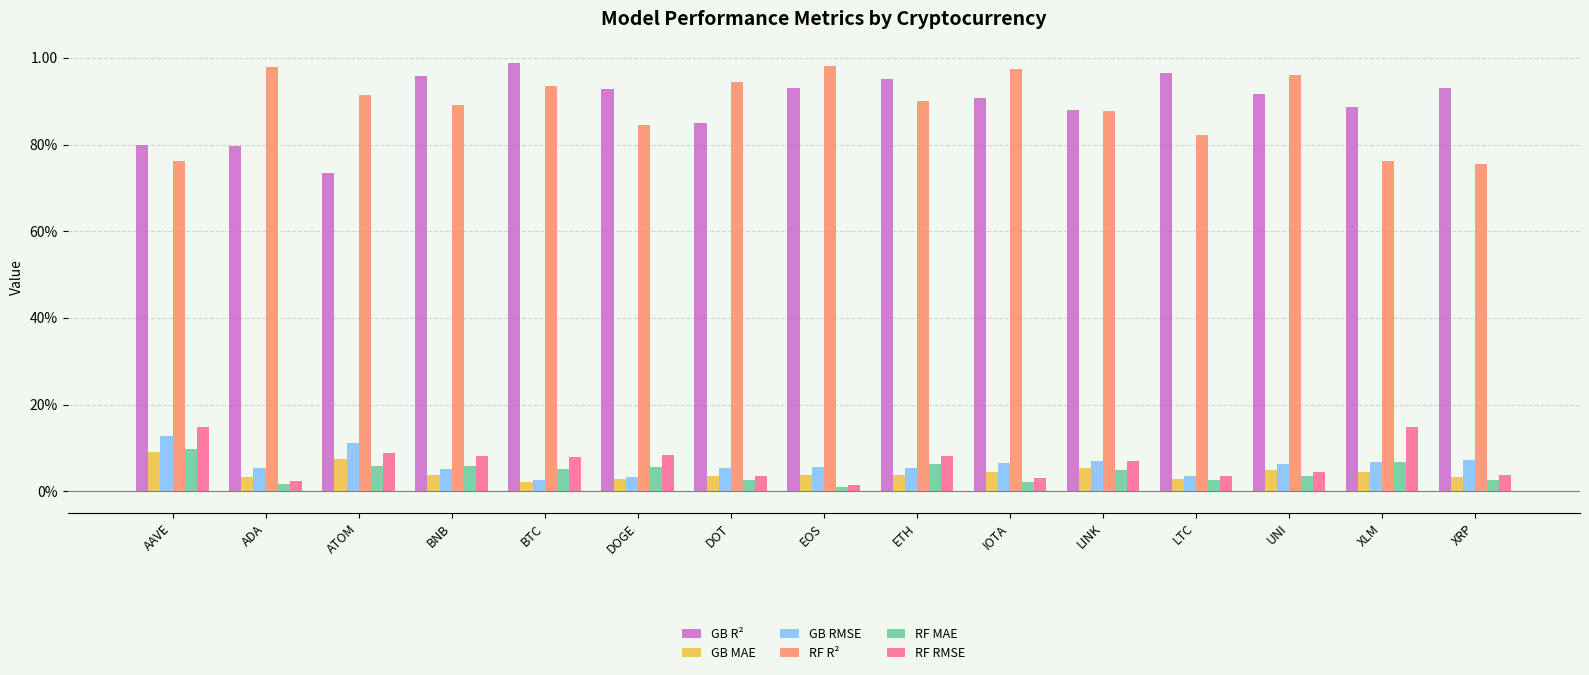

What is the sum of the GB RMSE values at DOGE and UNI?

0.1